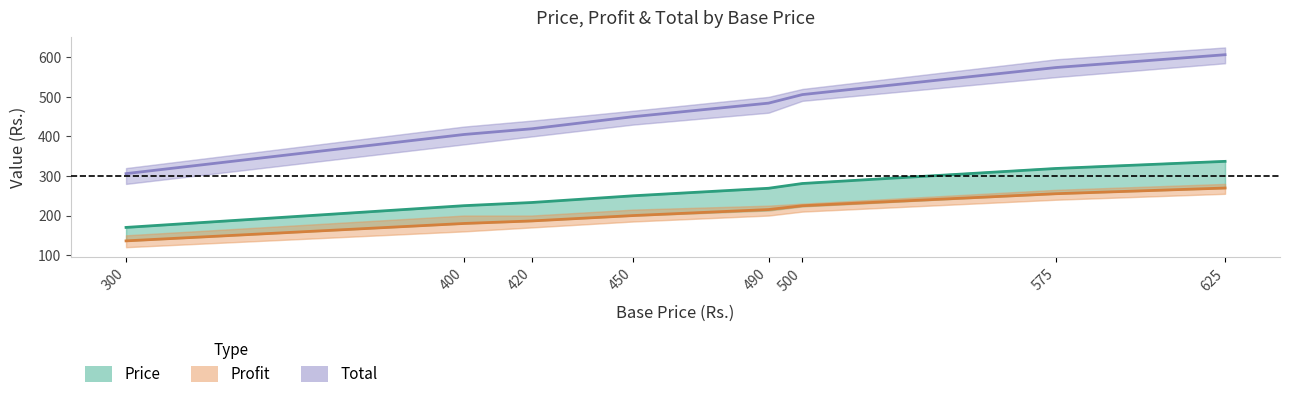

How many data points in Total are less than 484?

4